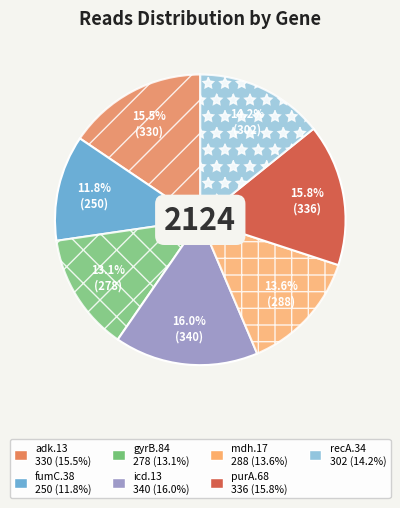

What is the ratio of the value at recA.34 to the value at fumC.38?

1.2